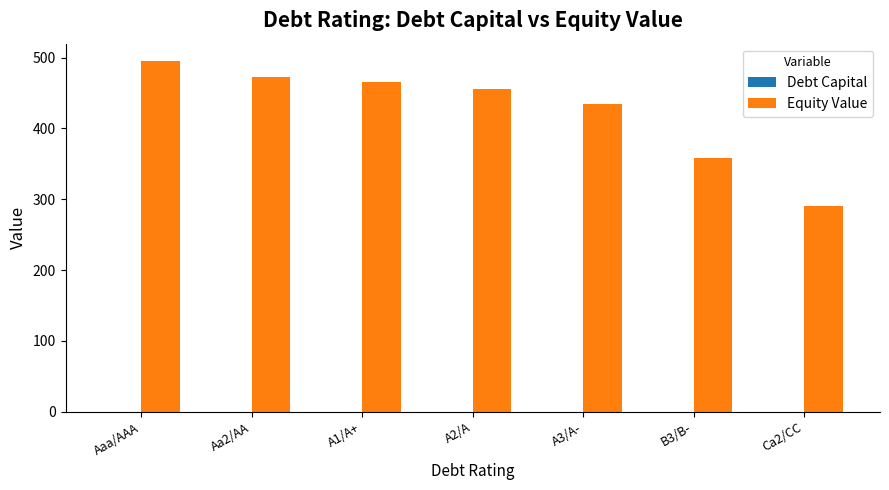

Which series changed the most between A1/A+ and A2/A?

Equity Value